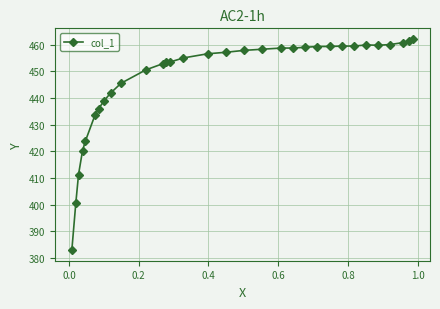

What is the sum of all values?

14308.1